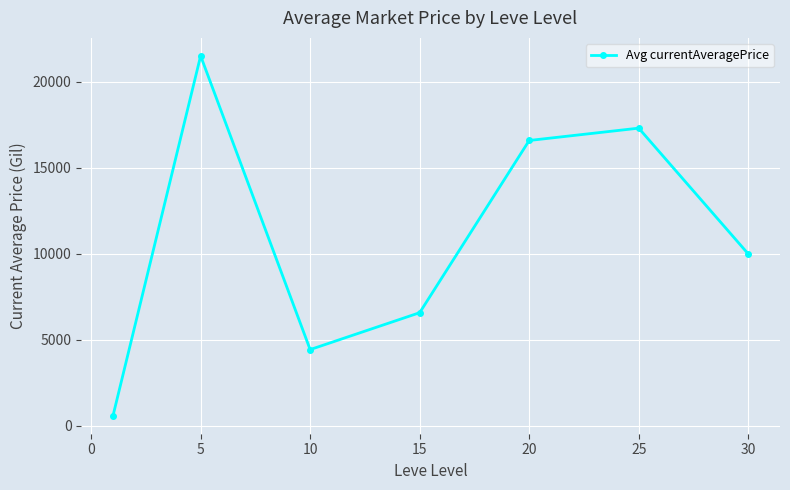

What is the difference between the maximum and minimum values?

20929.8